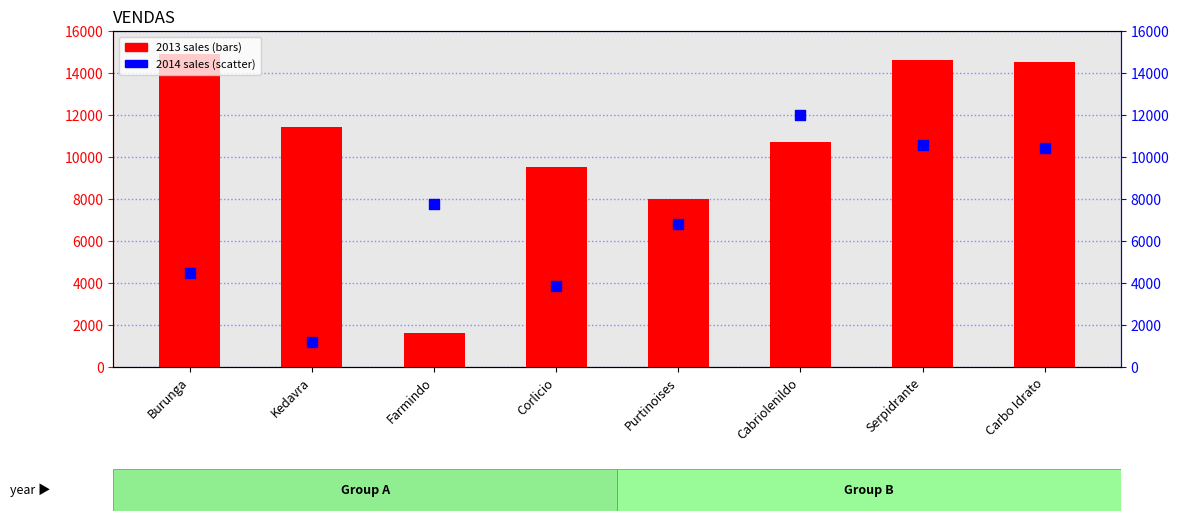

What are all the series names shown in the legend?

2013 sales, 2014 sales